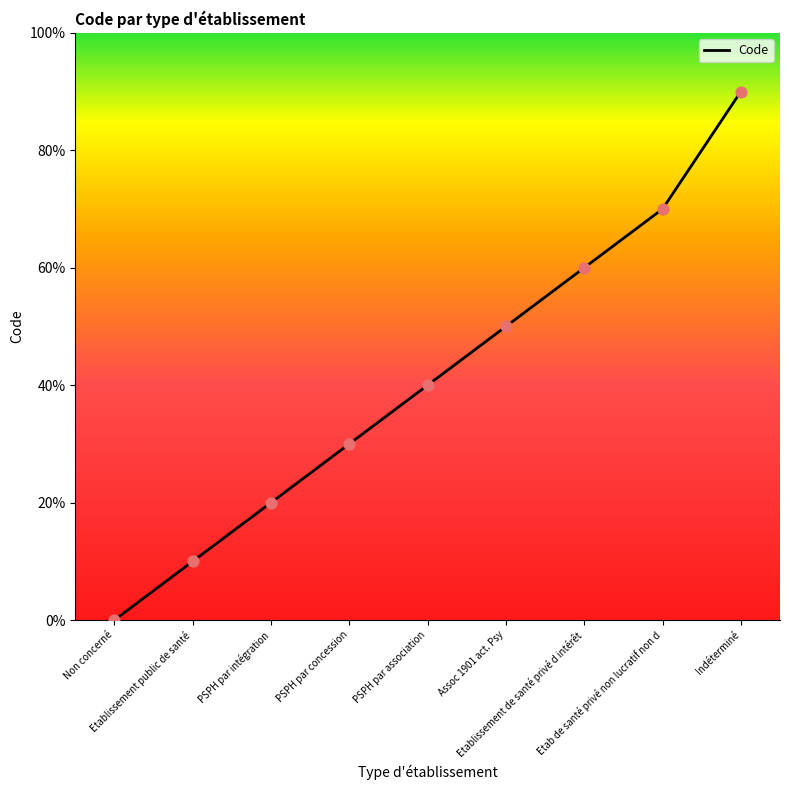

Approximately how many times larger is the value at PSPH par association compared to Etab de santé privé non lucratif non d?

0.6